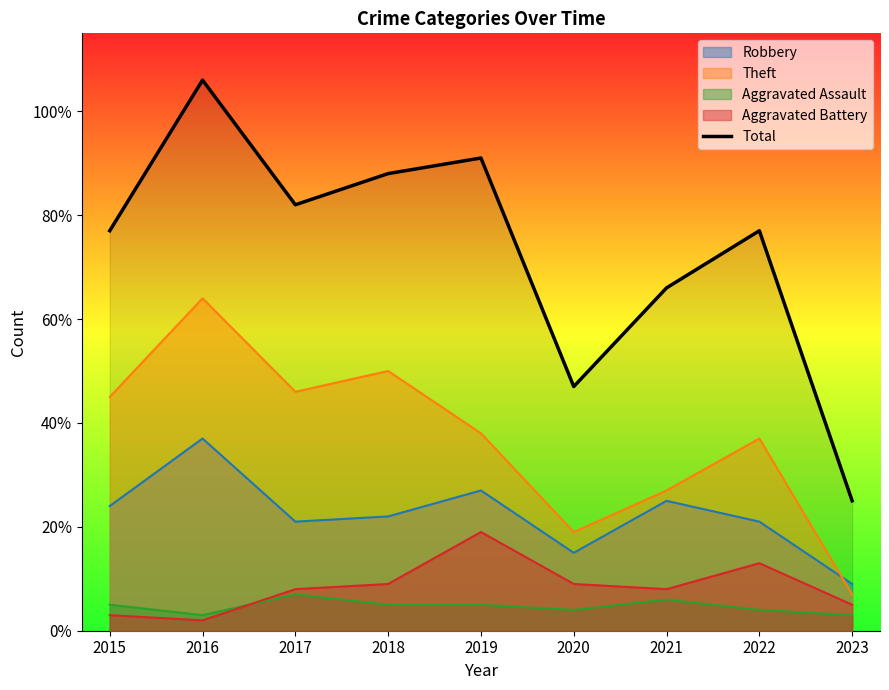

How many points are higher than both their immediate neighbors (excluding endpoints)?

3